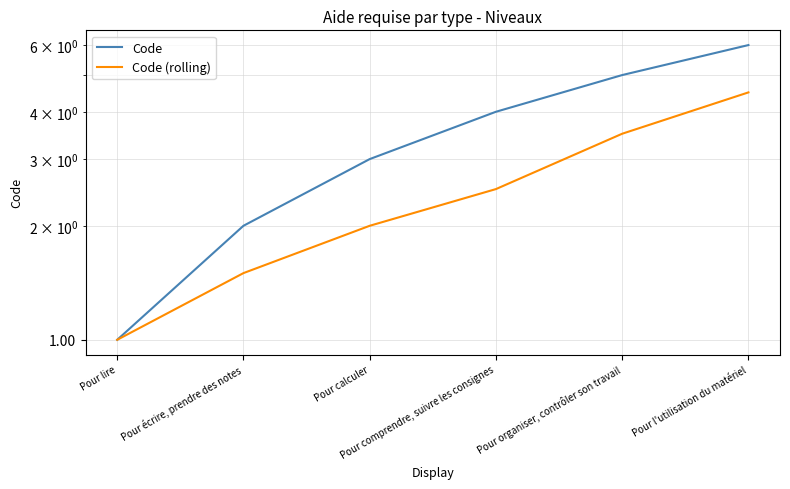

What is the sum of all Code (rolling) values?

15.0